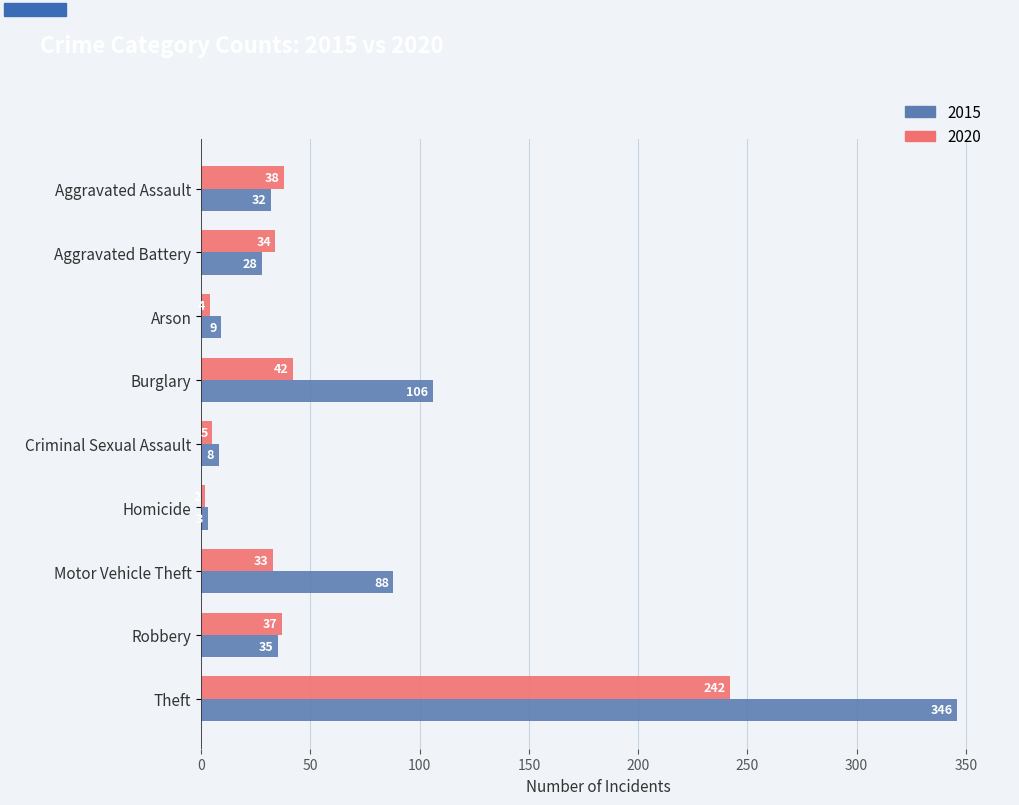

At which label is 2015 closest to 174?

Burglary